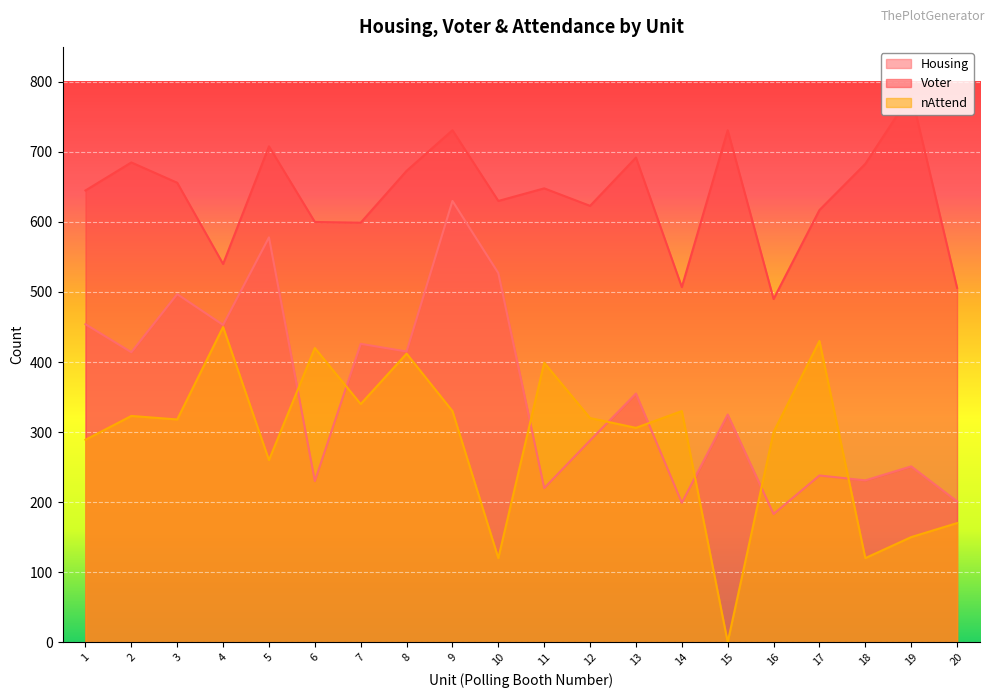

Rank the series at 13 from lowest to highest value.

nAttend, Housing, Voter